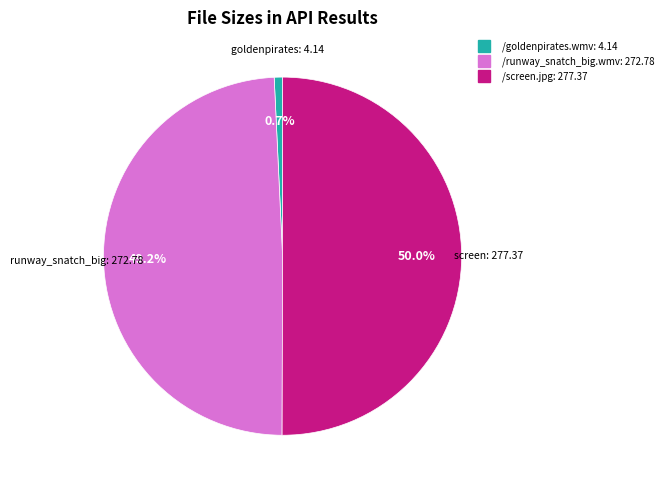

What is the smallest slice in the pie chart?

/goldenpirates.wmv